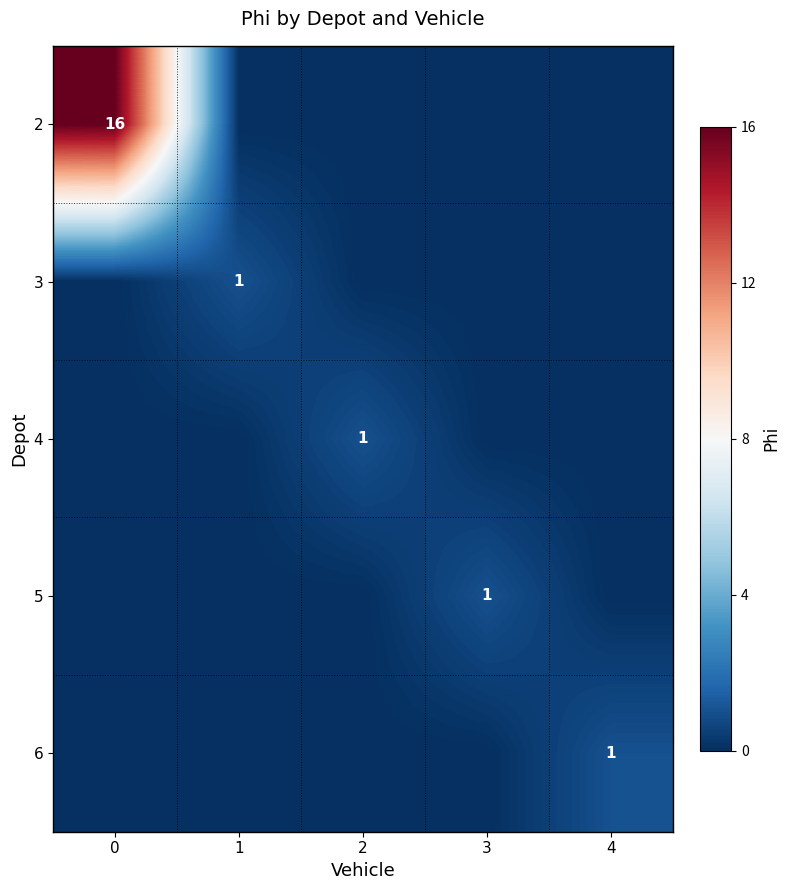

True or false: 5 has a value of 2 at 3.

False